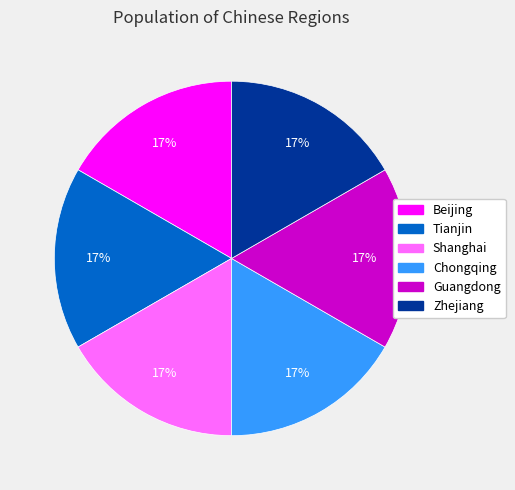

How many segments does this pie chart have?

6